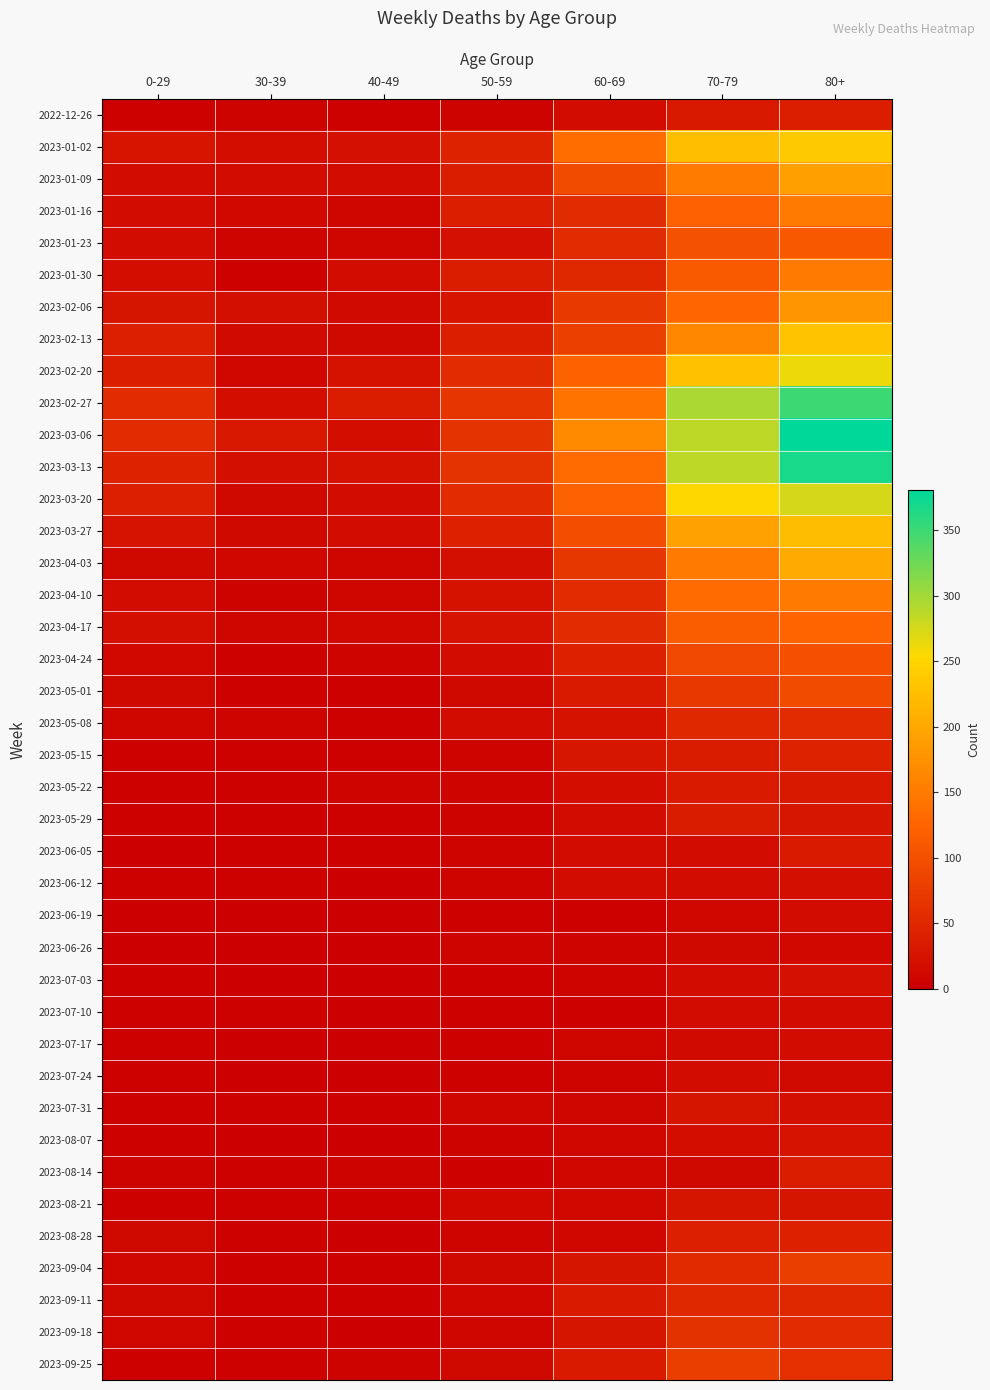

List the series in order of their peak value, highest first.

2023-03-06, 2023-03-13, 2023-02-27, 2023-03-20, 2023-02-20, 2023-01-02, 2023-02-13, 2023-03-27, 2023-04-03, 2023-01-09, 2023-02-06, 2023-01-16, 2023-01-30, 2023-04-10, 2023-04-17, 2023-01-23, 2023-04-24, 2023-05-01, 2023-09-04, 2023-09-25, 2023-09-18, 2023-05-08, 2023-09-11, 2023-05-15, 2023-08-28, 2022-12-26, 2023-08-14, 2023-05-29, 2023-05-22, 2023-06-05, 2023-07-31, 2023-08-21, 2023-08-07, 2023-07-03, 2023-06-12, 2023-06-19, 2023-07-10, 2023-07-24, 2023-07-17, 2023-06-26